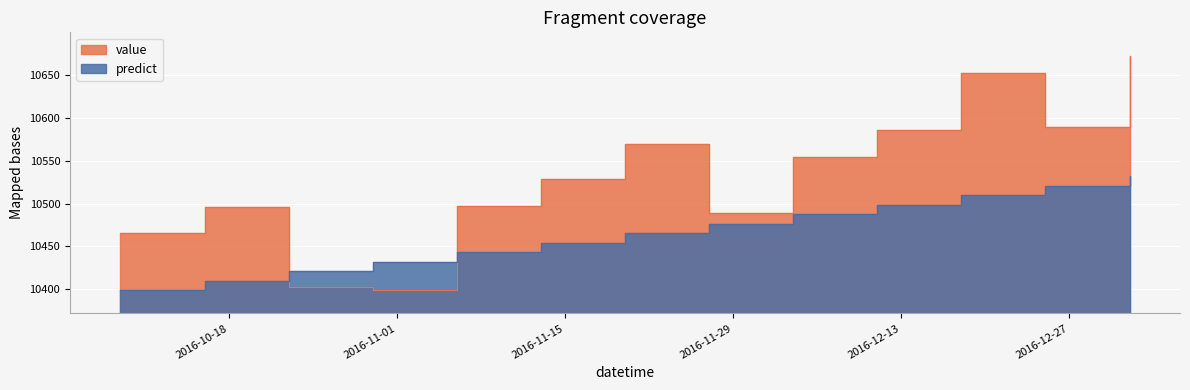

What are all the series names shown in the legend?

value, predict